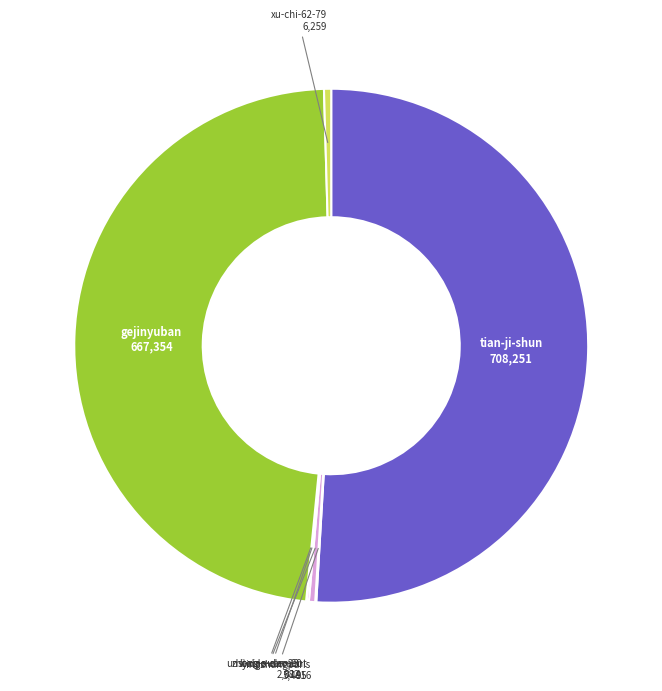

The tian-ji-shun slice represents 64% of the pie. True or false?

False